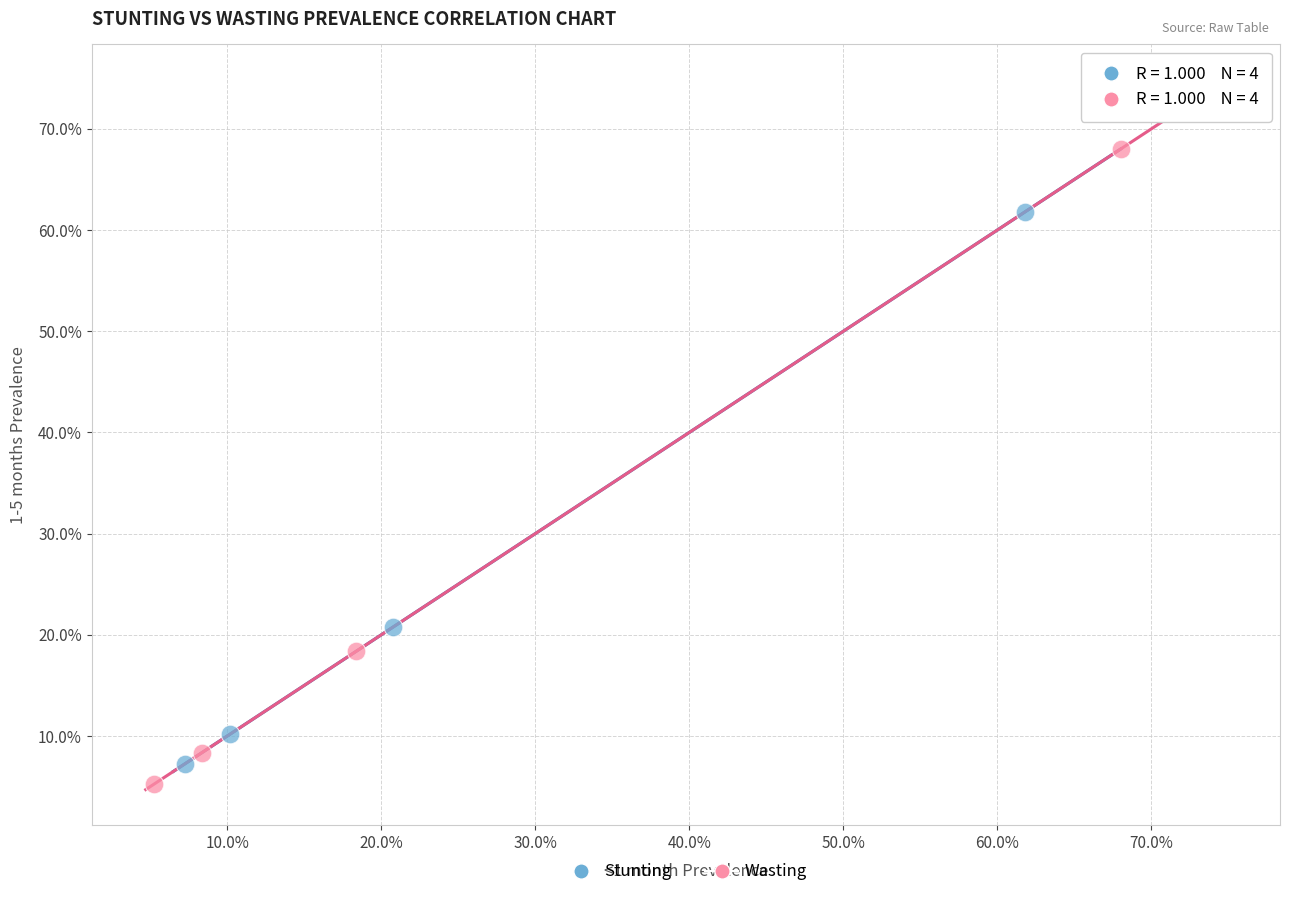

What are all the series names shown in the legend?

Stunting, Wasting